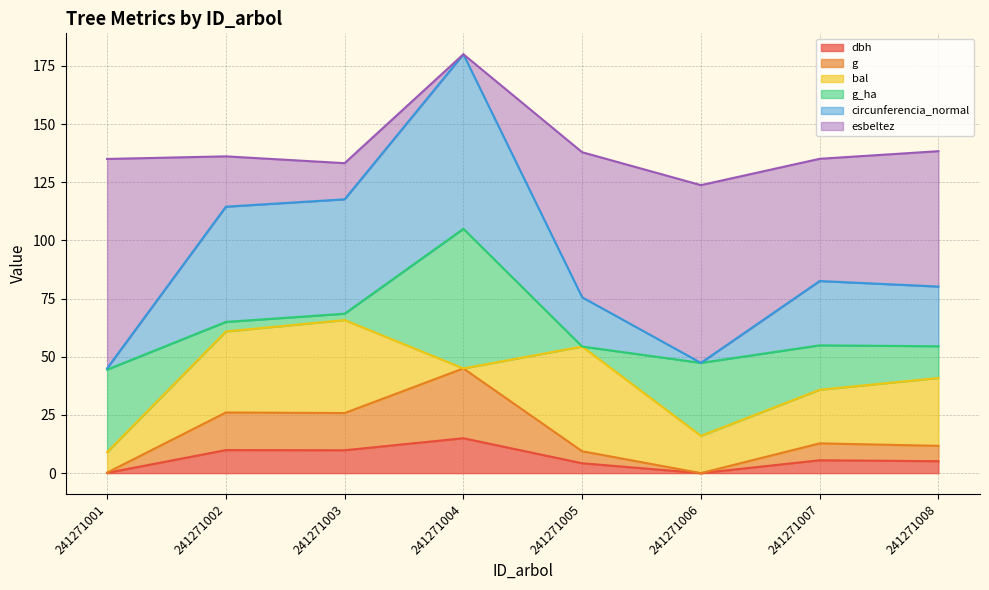

What is the total value across all series at 241271008?

138.4